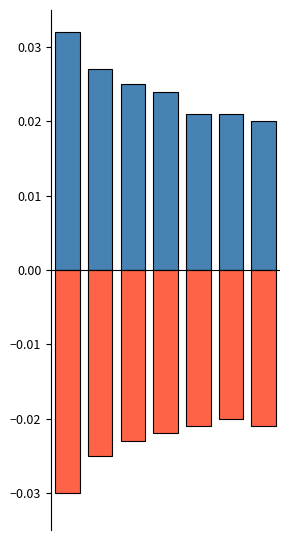

Which series has the widest spread of values?

positive